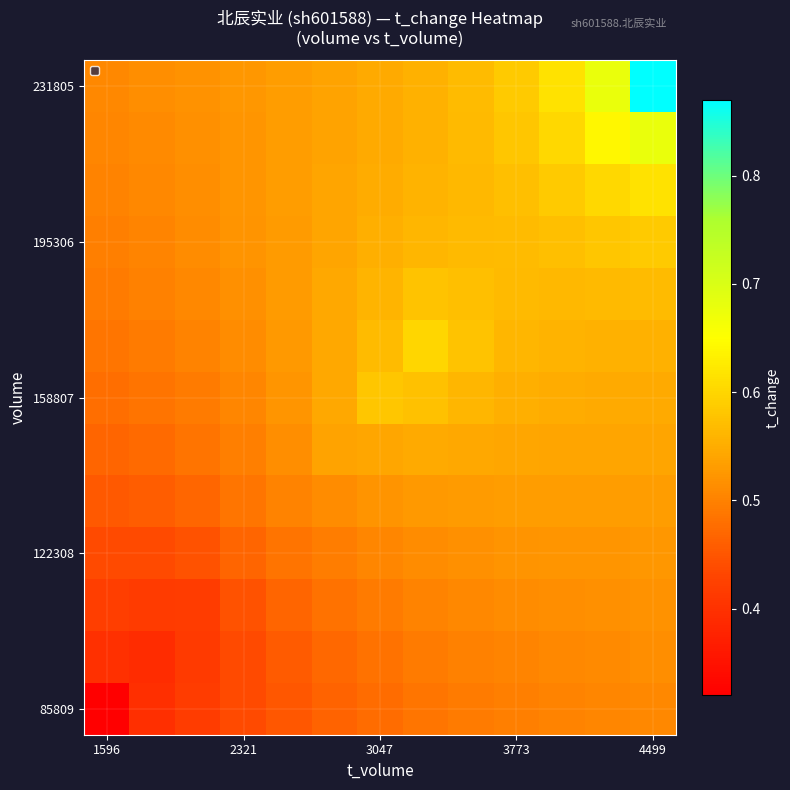

Which label corresponds to the smallest value in the chart?

1596